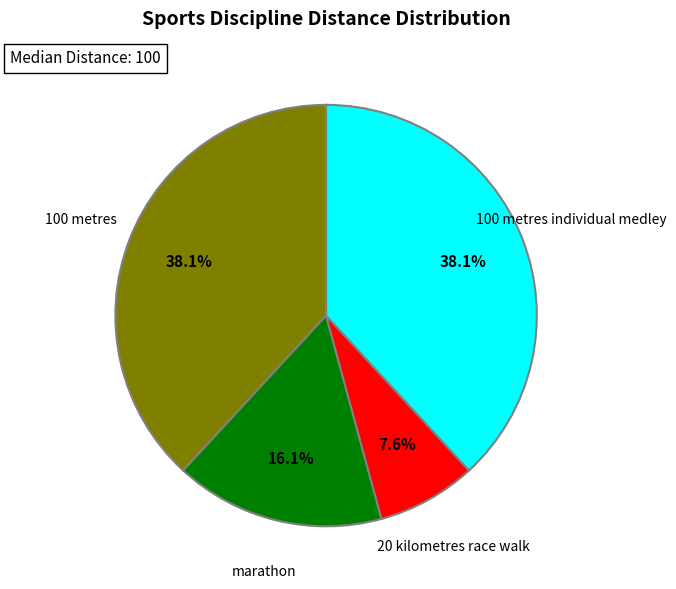

How many slices are in this pie chart?

4